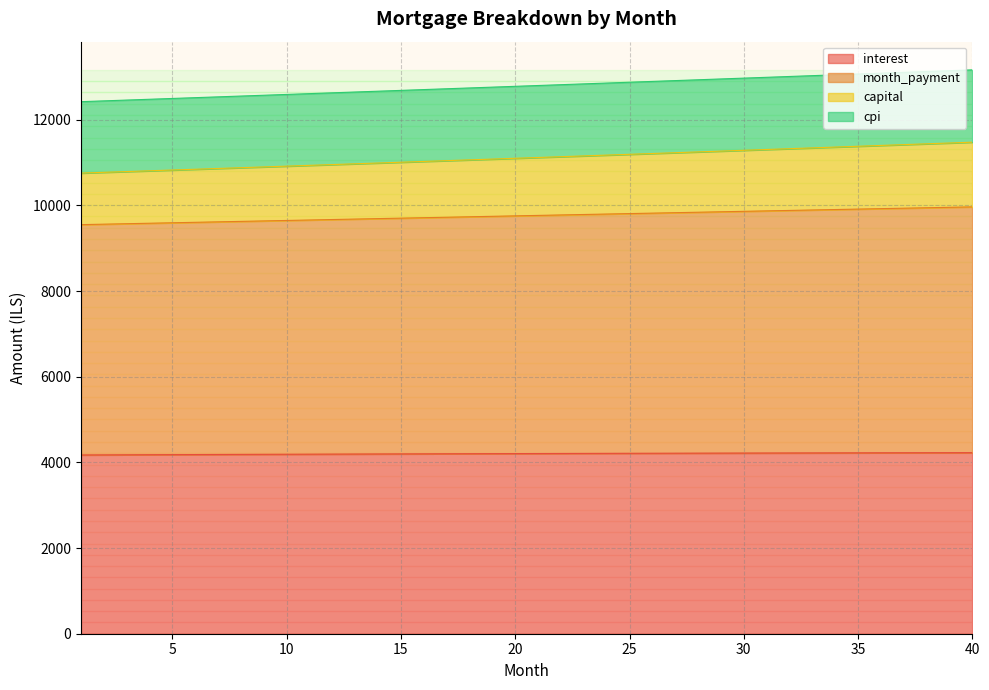

What is the lowest value of the interest series?

4173.6